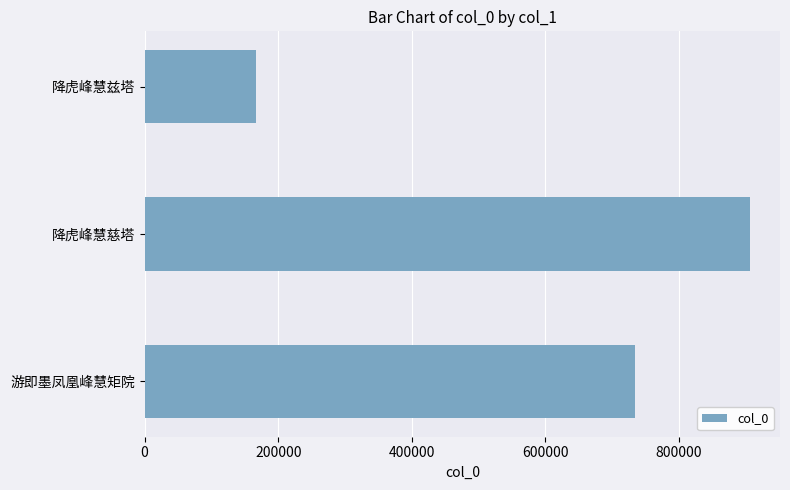

How many values are below 734378?

1